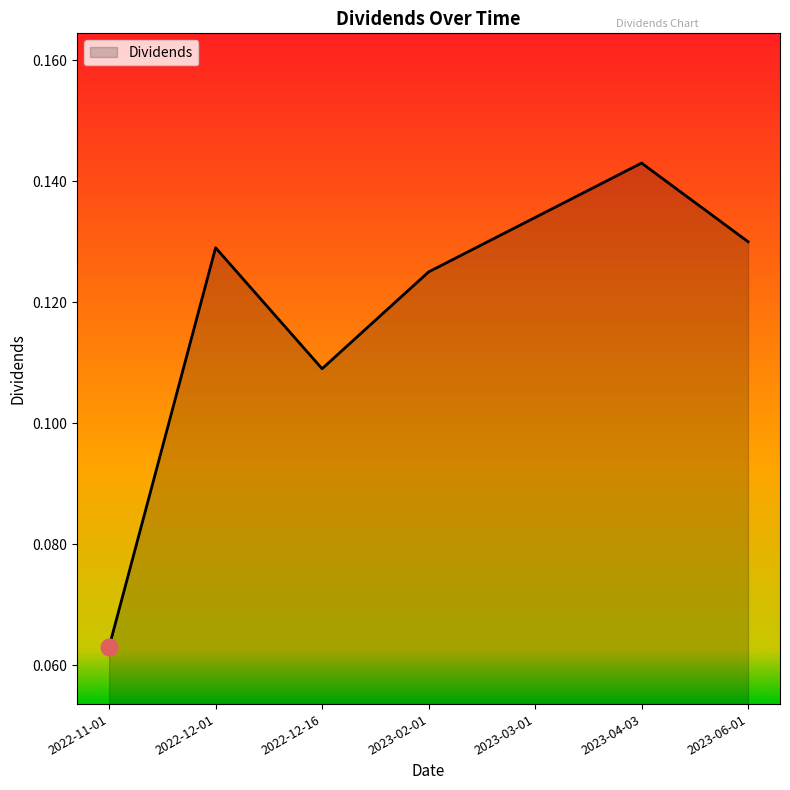

What is the sum of all values?

0.8